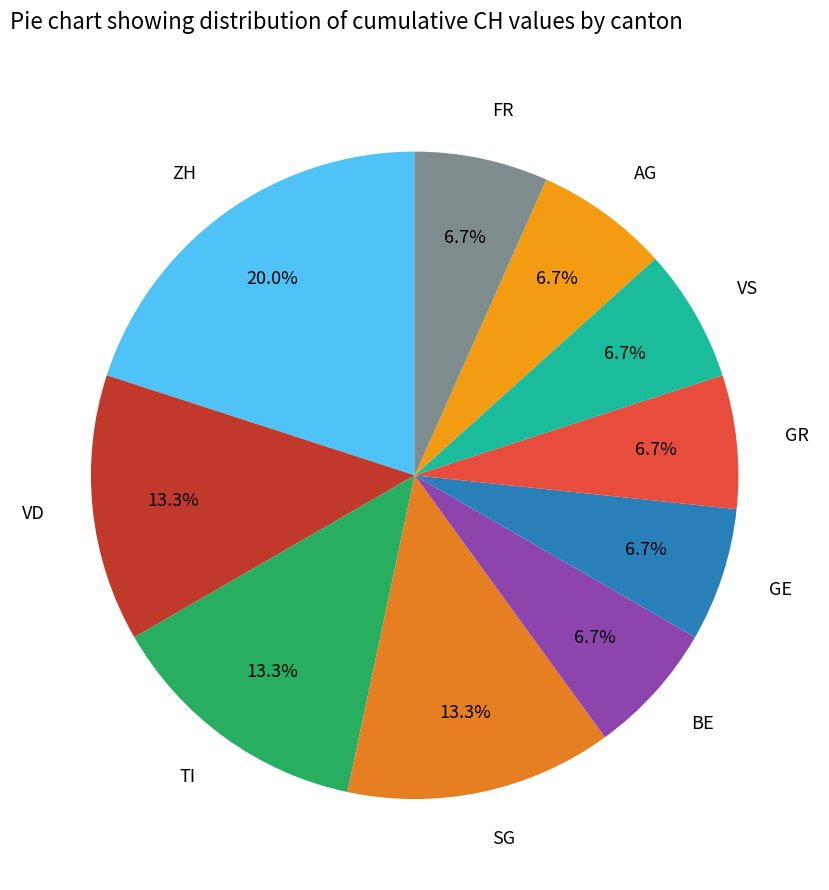

Which slice is the largest?

ZH